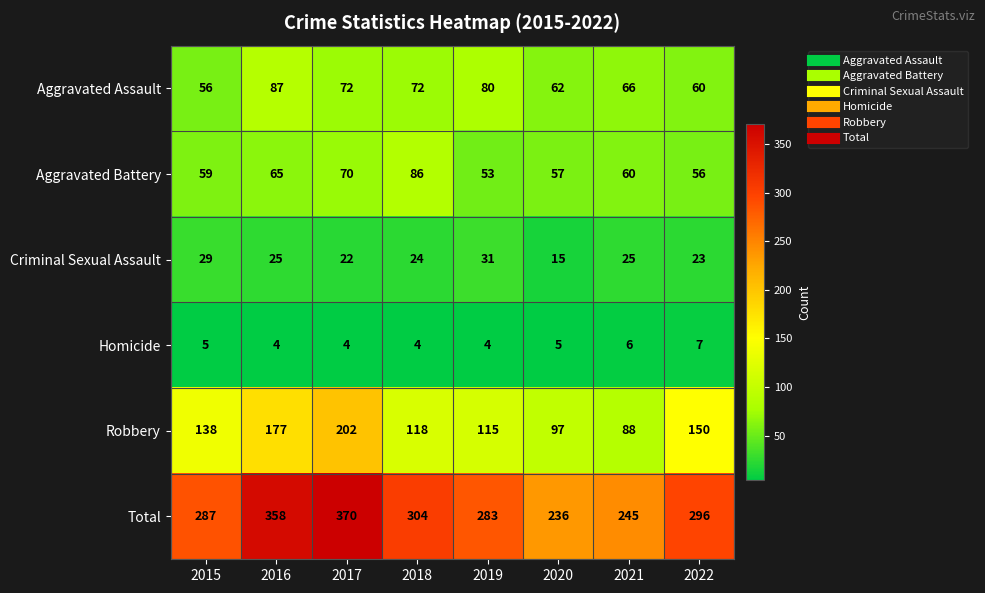

Which category has the highest value across all series?

2017